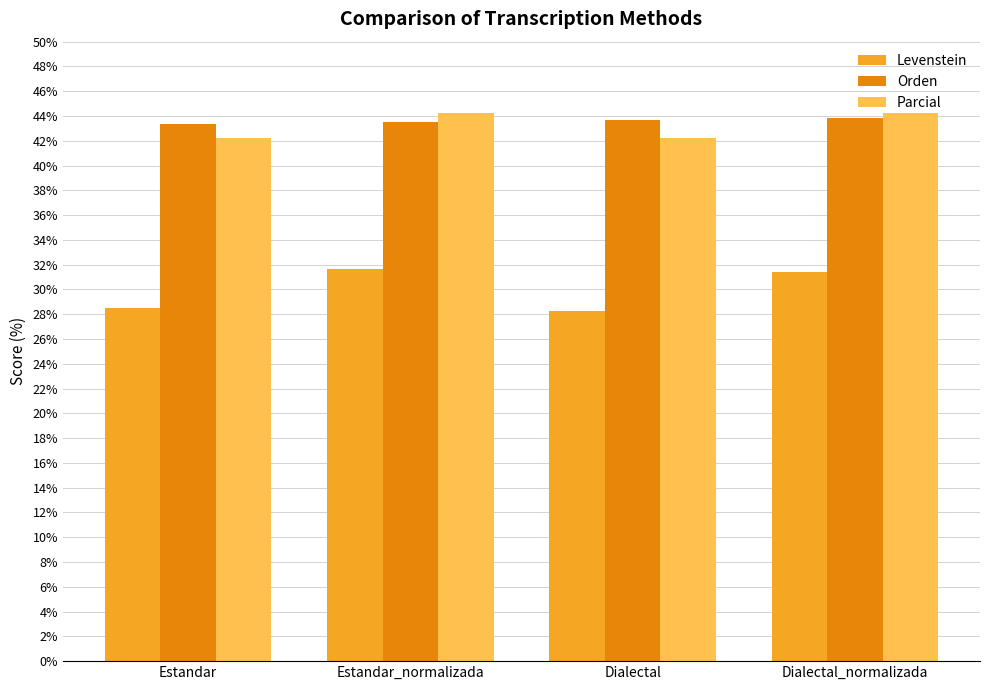

At which label does Levenstein first exceed 31?

Estandar_normalizada